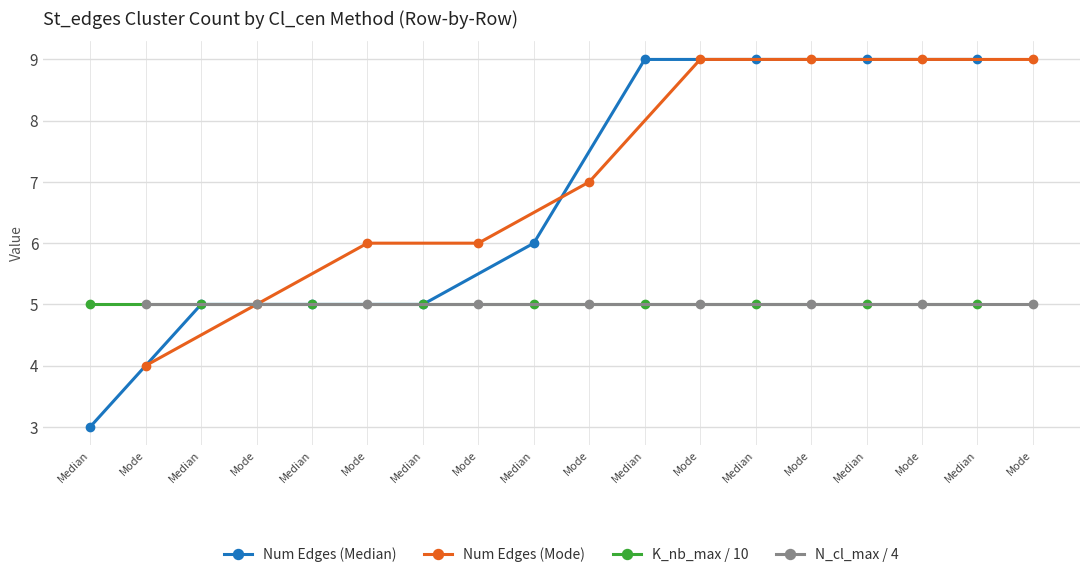

Which label corresponds to the smallest value in the chart?

Median